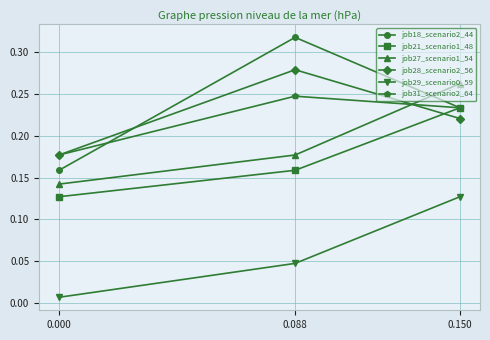

How many lines are shown in the chart?

6